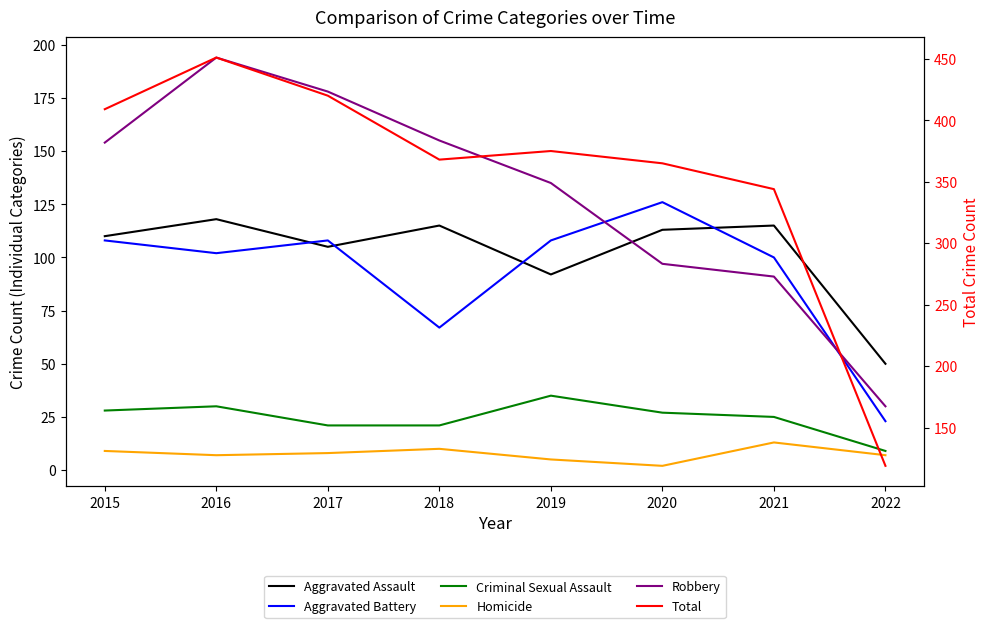

What is the sum of the Total values at 2015 and 2022?

528